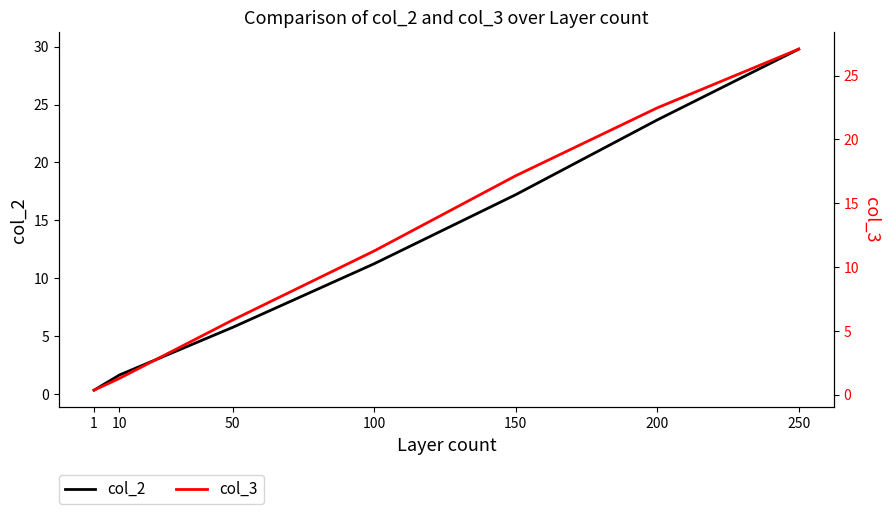

What is the value of the col_2 point at the 5th from the left?

17.2